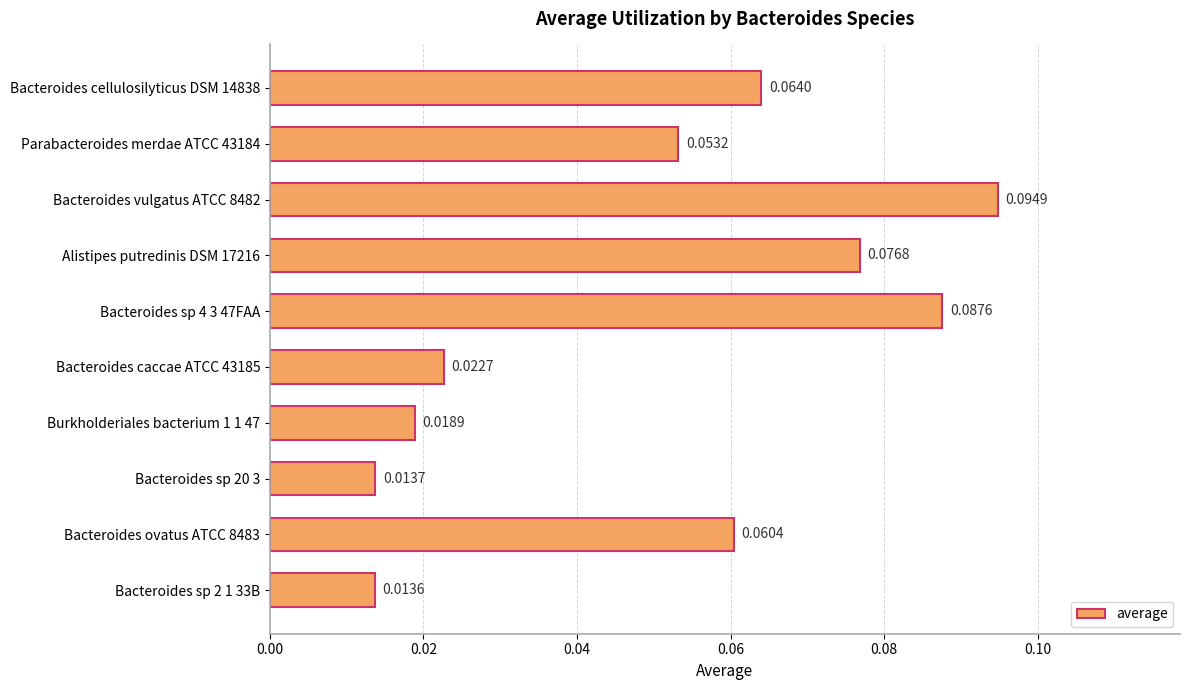

Between Alistipes putredinis DSM 17216 and Parabacteroides merdae ATCC 43184, which is larger?

Alistipes putredinis DSM 17216